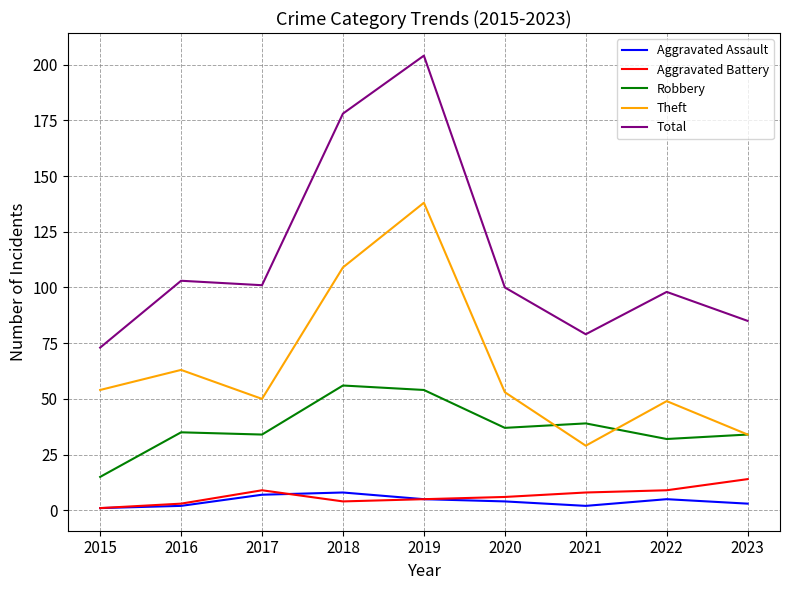

Which series has the largest range (max minus min)?

Total